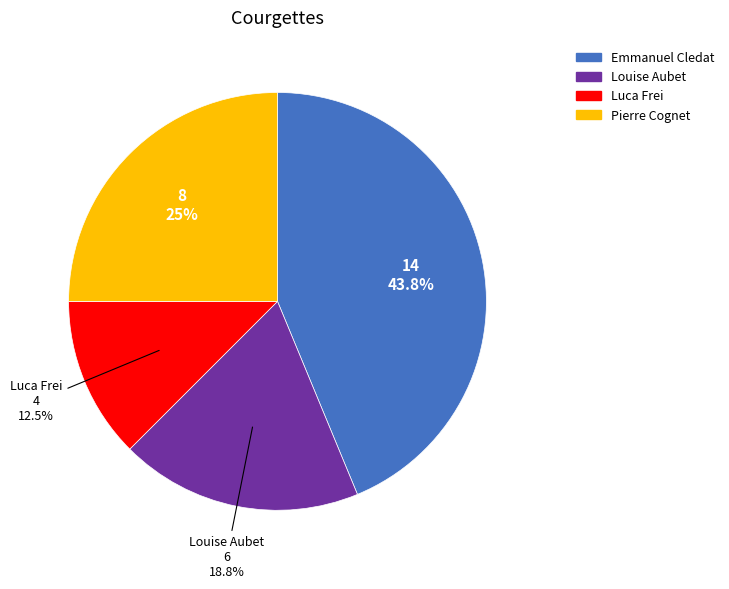

Rank the categories by value from lowest to highest.

Luca Frei, Louise Aubet, Pierre Cognet, Emmanuel Cledat